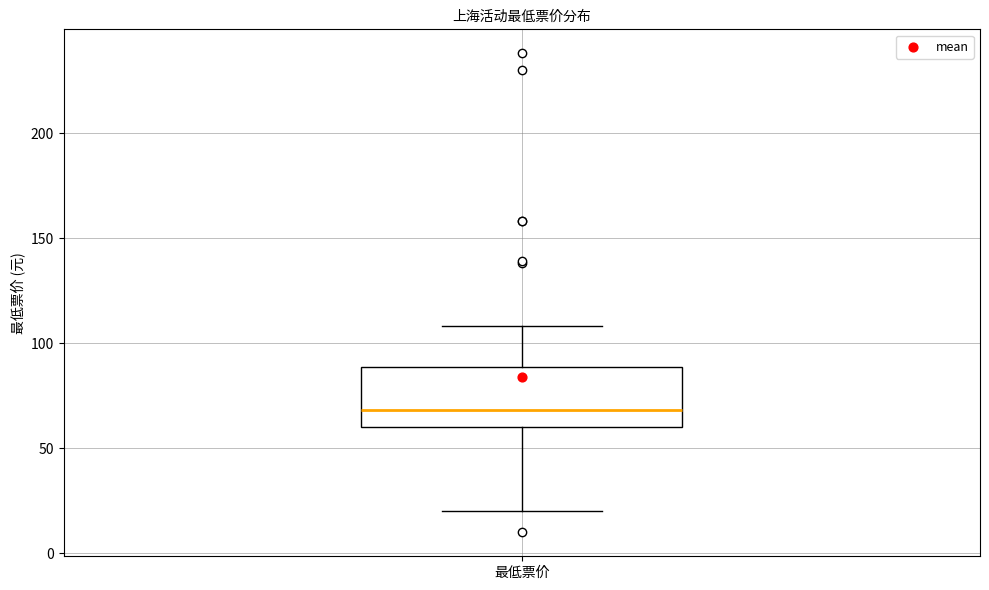

Read this box plot against the y-axis: the position of the median line, the range covered by the box, and the ends of both whiskers. The values are not printed on the chart, so give them approximately, as read against the axis.

median 70, box 60 to 90, whiskers 20 to 110